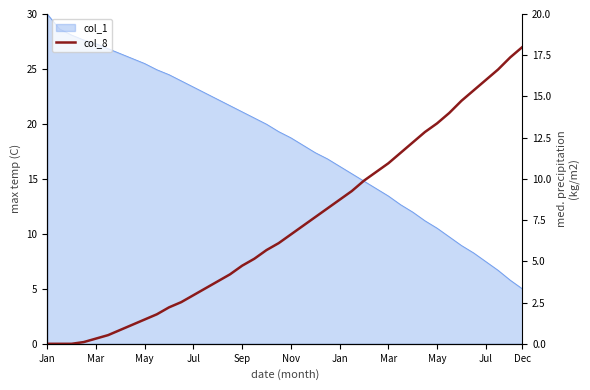

The chart shows a value of 6.1 at 19. True or false?

True